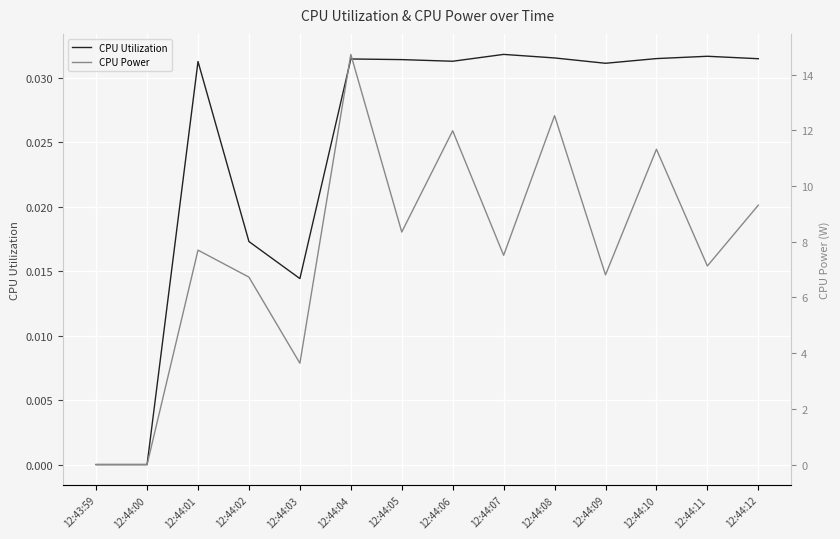

Is this an area chart (filled region under the line)?

No